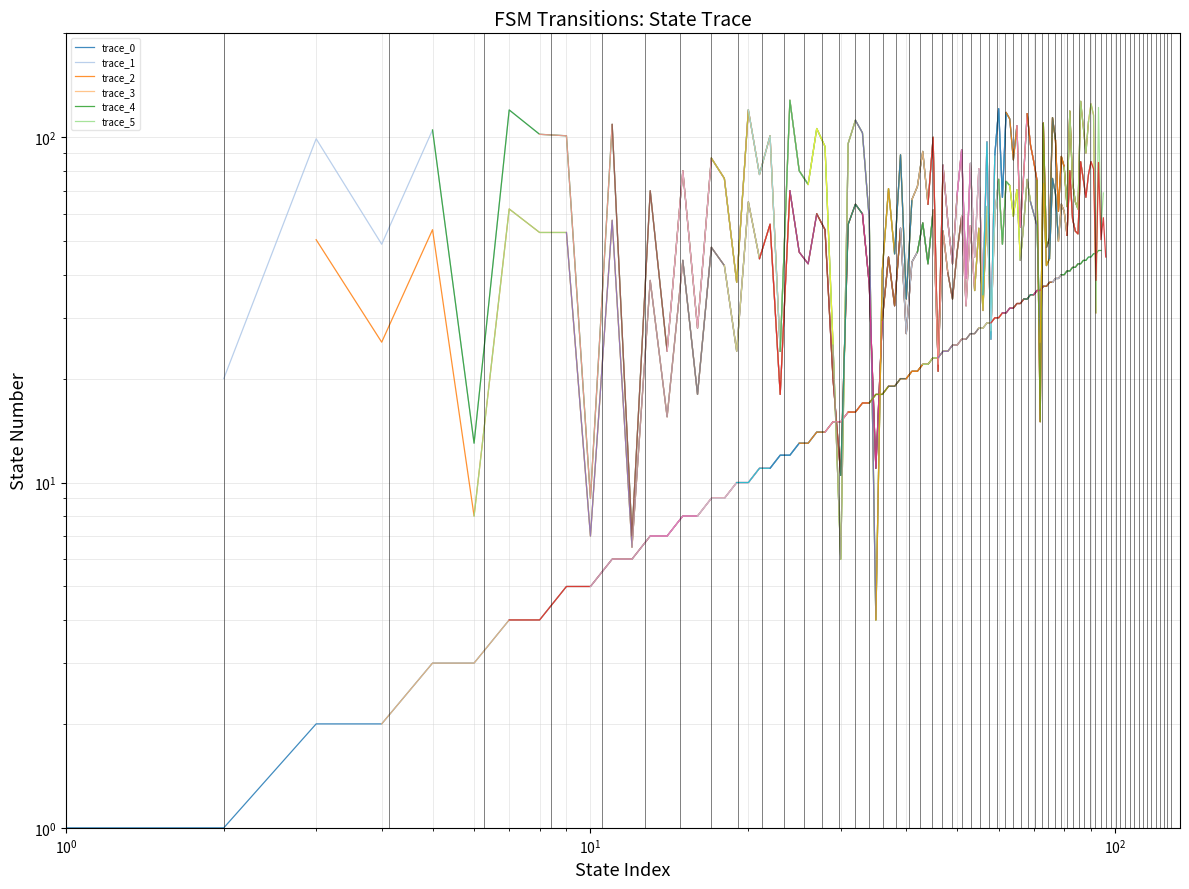

What is the value of the trace_1 point at the 6th from the left?

120.0